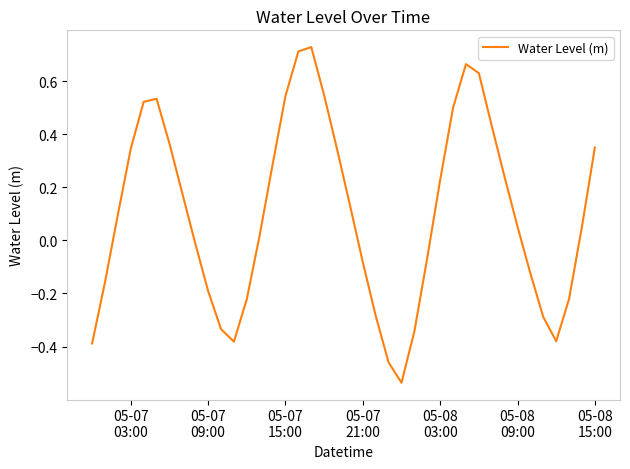

Does the chart display data point markers on the line(s)?

No